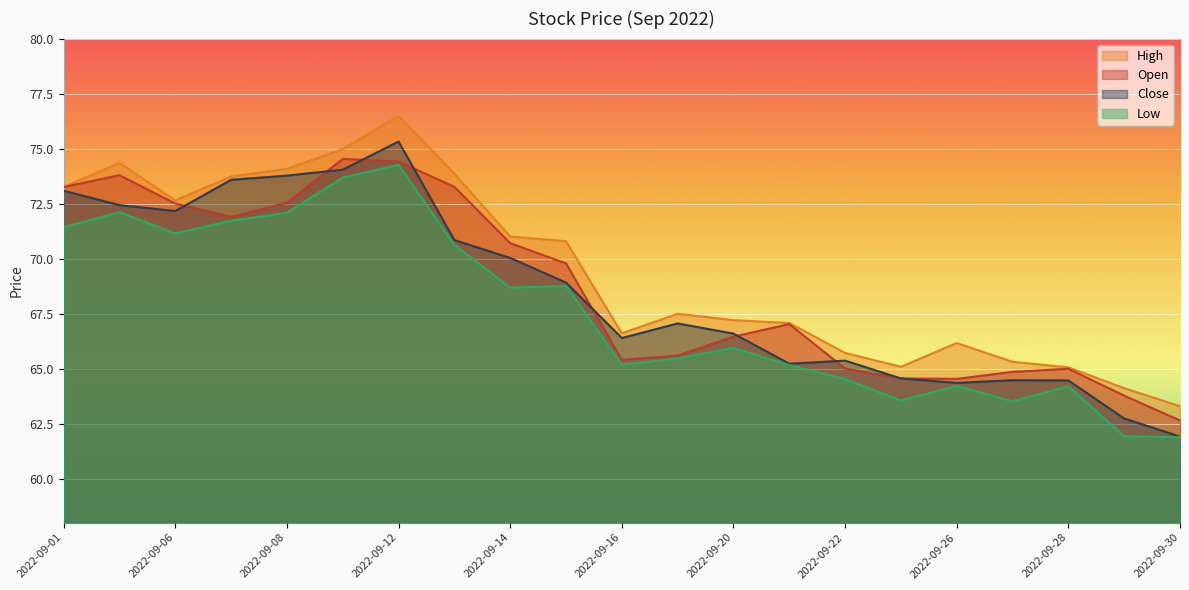

At which label does High first exceed 67?

2022-09-01